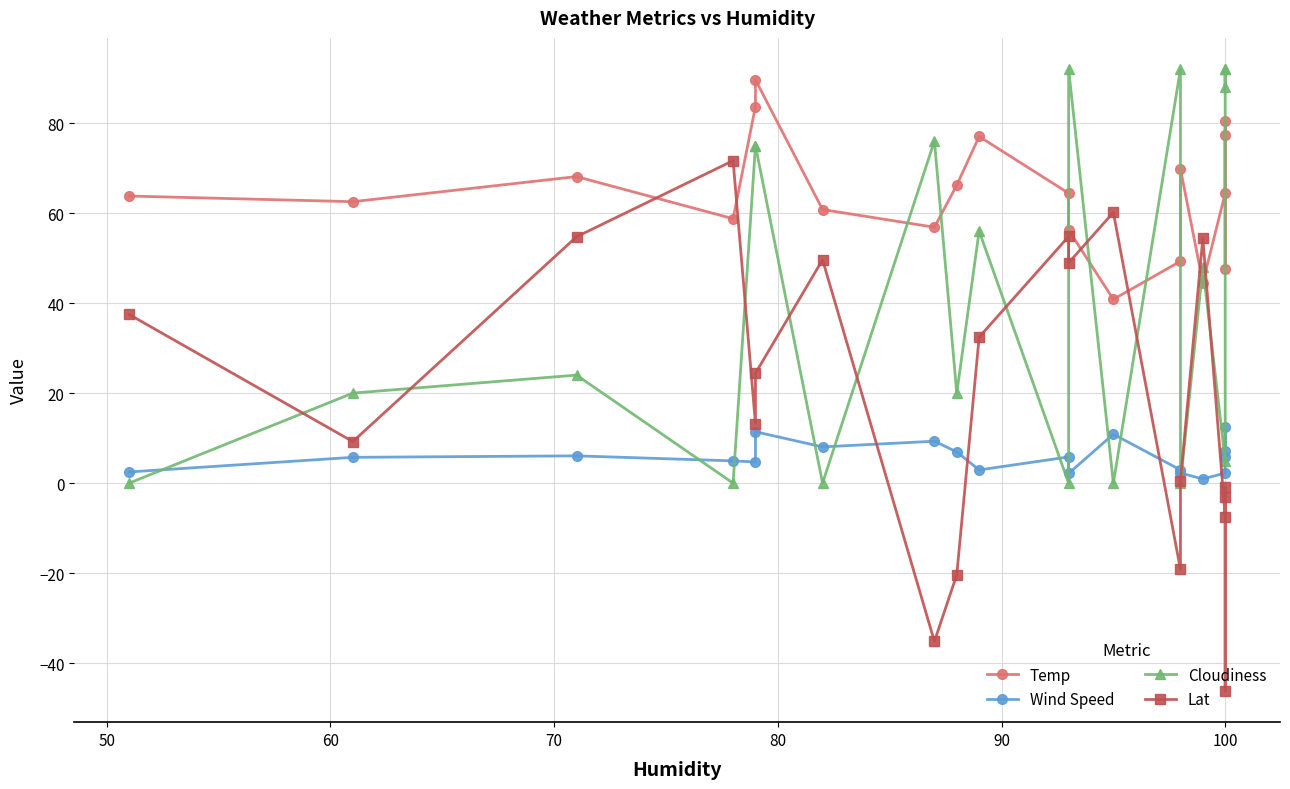

How many times do Lat and Wind Speed cross each other?

5